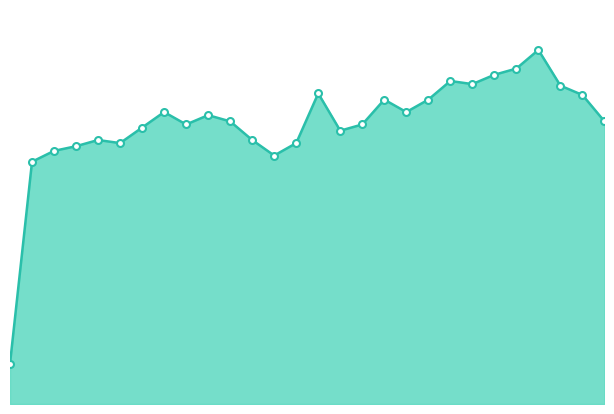

The chart shows a value of 0.1 at 18. True or false?

False